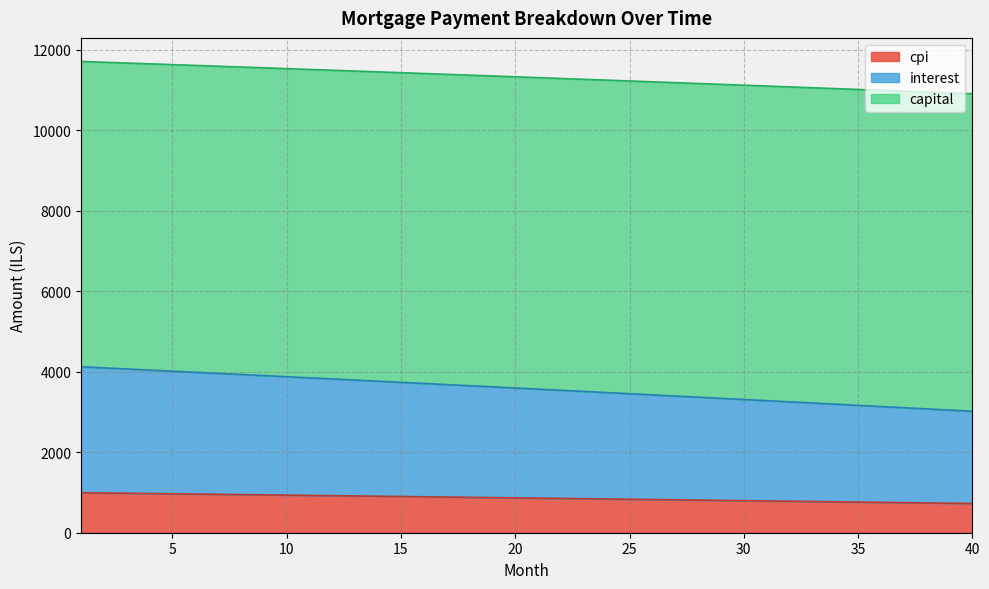

What is the minimum value for cpi?

725.4